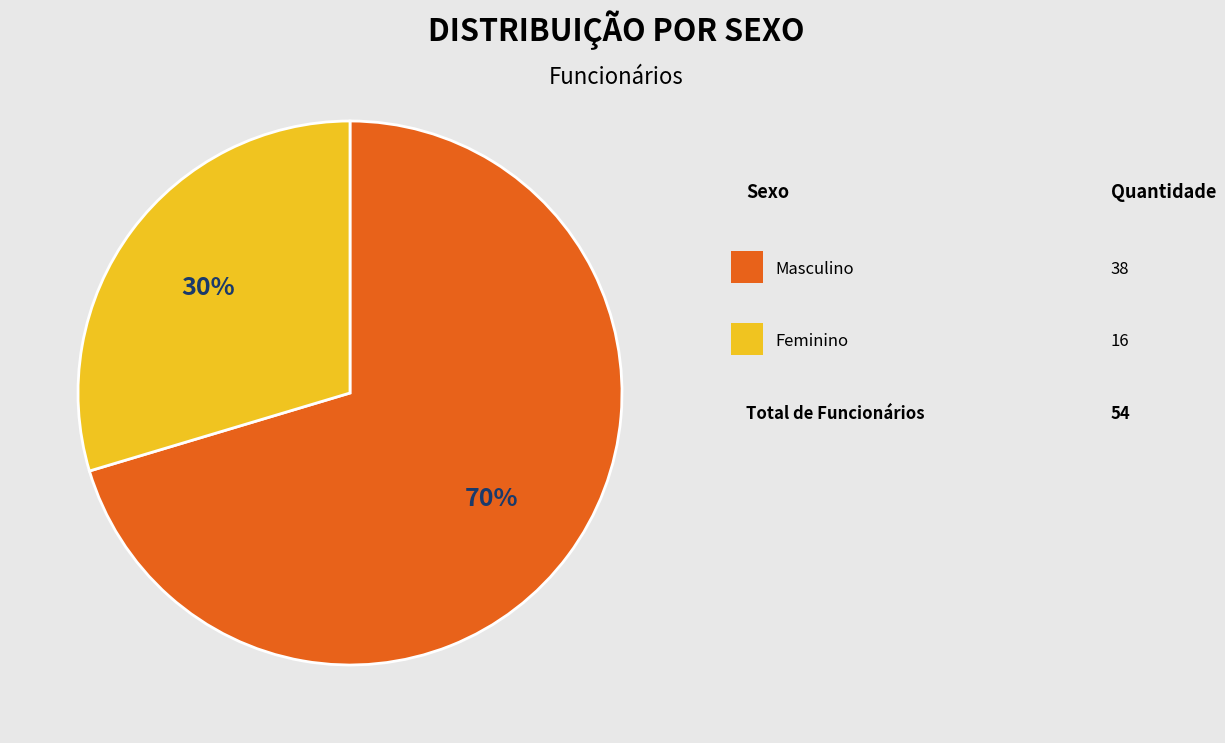

To the nearest percent, what is the average slice percentage?

50%